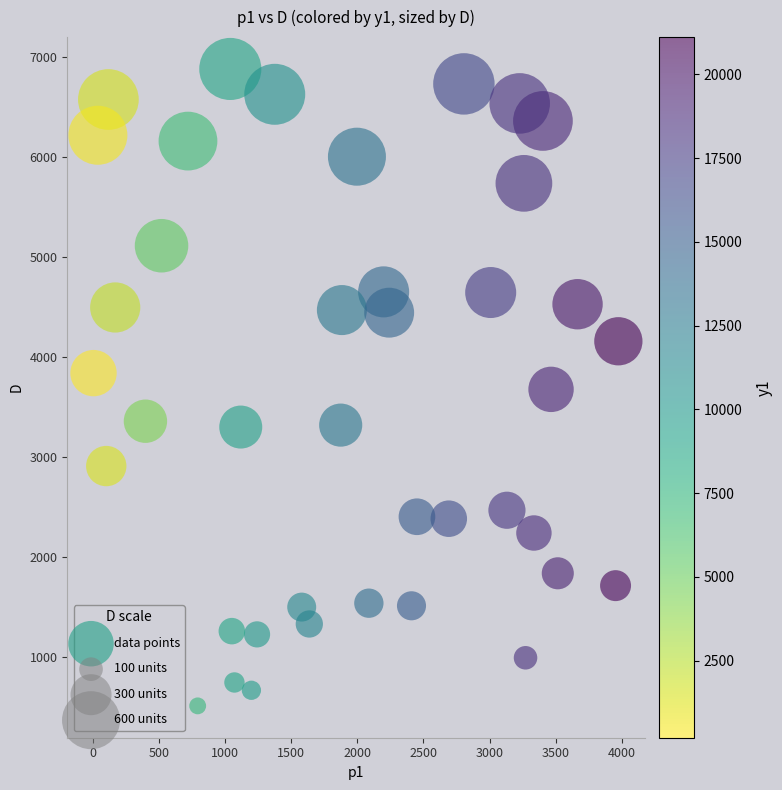

What is the range of Y values (max minus min)?

6376.4